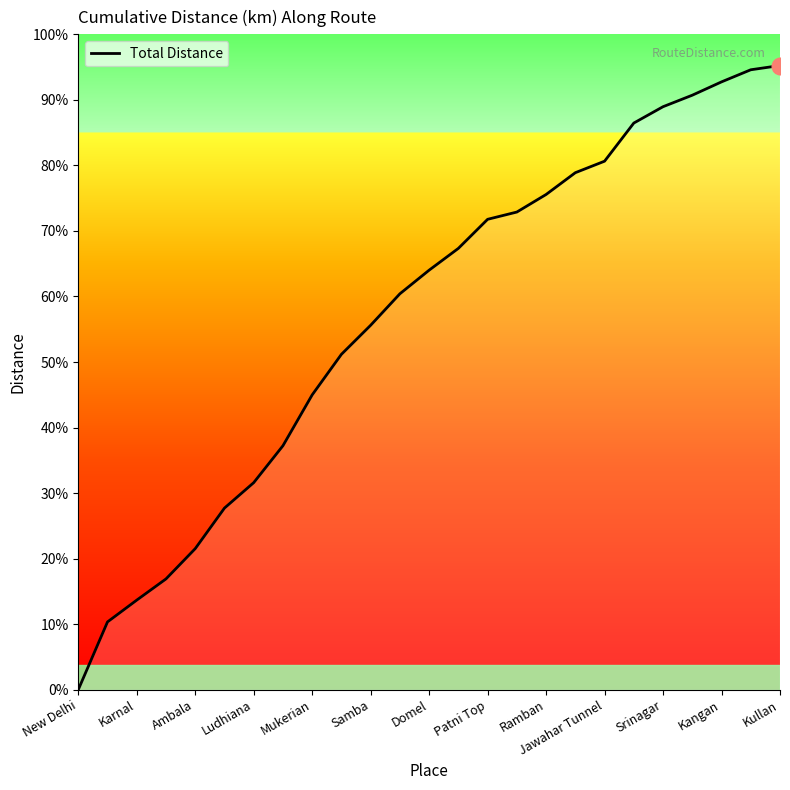

Does the chart display data point markers on the line(s)?

No